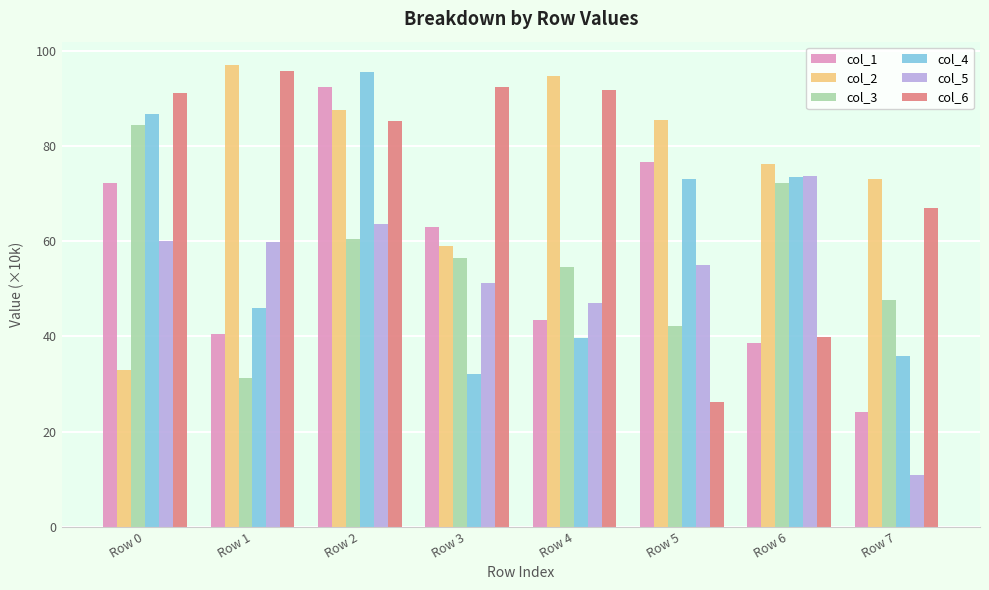

Which series has the largest range (max minus min)?

col_6